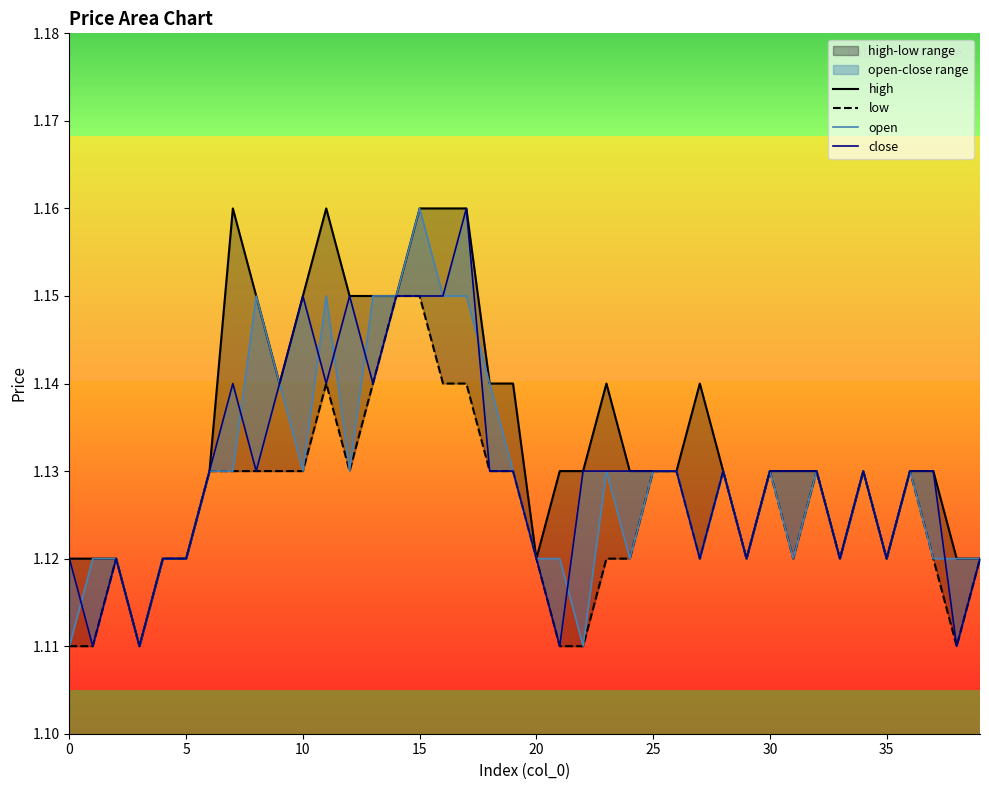

What is the value of the open point at the 3rd from the left?

1.1